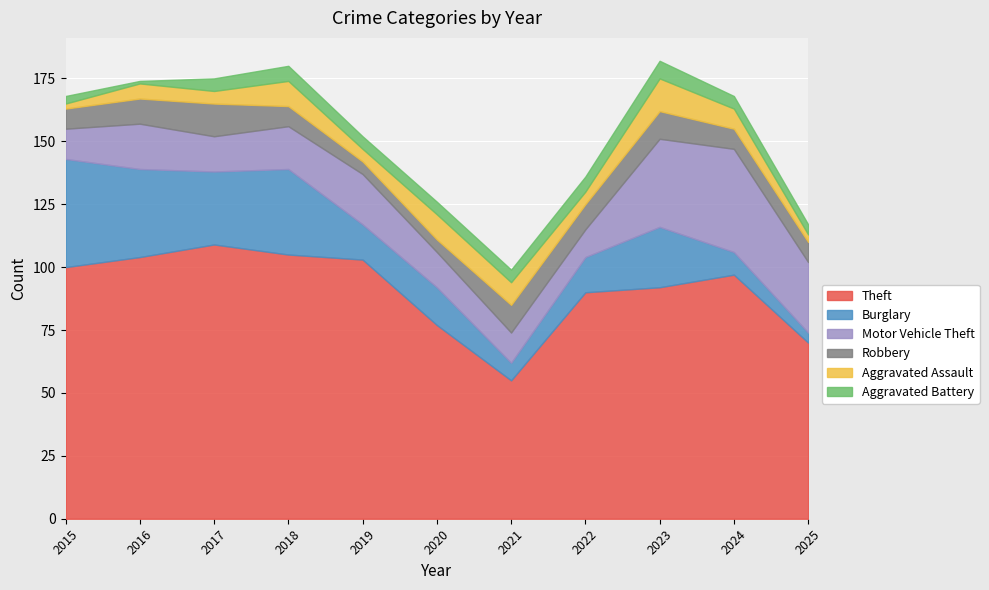

What is the value of the Aggravated Battery point at the 3rd from the left?

5